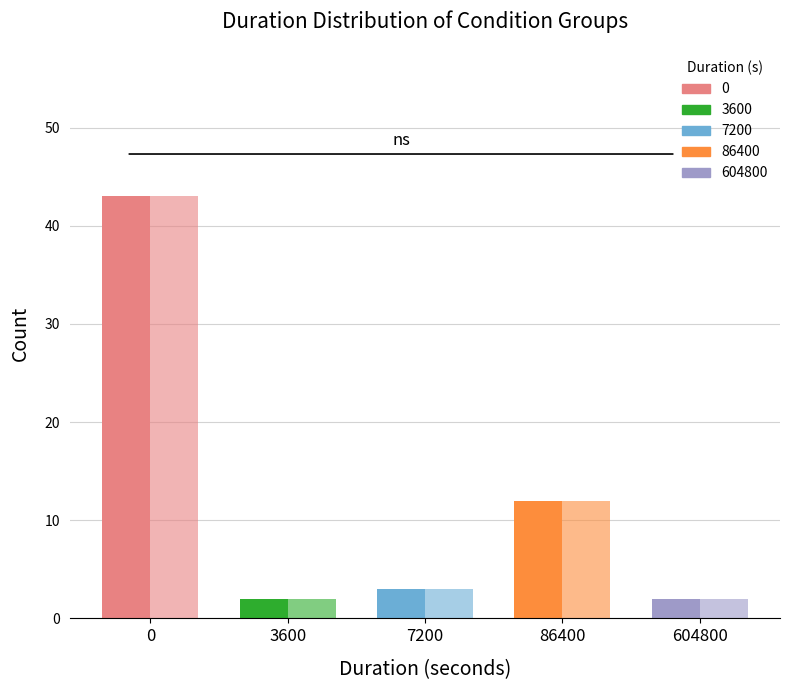

Reading left to right, list all the values displayed in this chart.

Count of IDs: 0=43	3600=2	7200=3	86400=12	604800=2
Sum of Limit (激活次数): 0=43	3600=2	7200=3	86400=12	604800=2